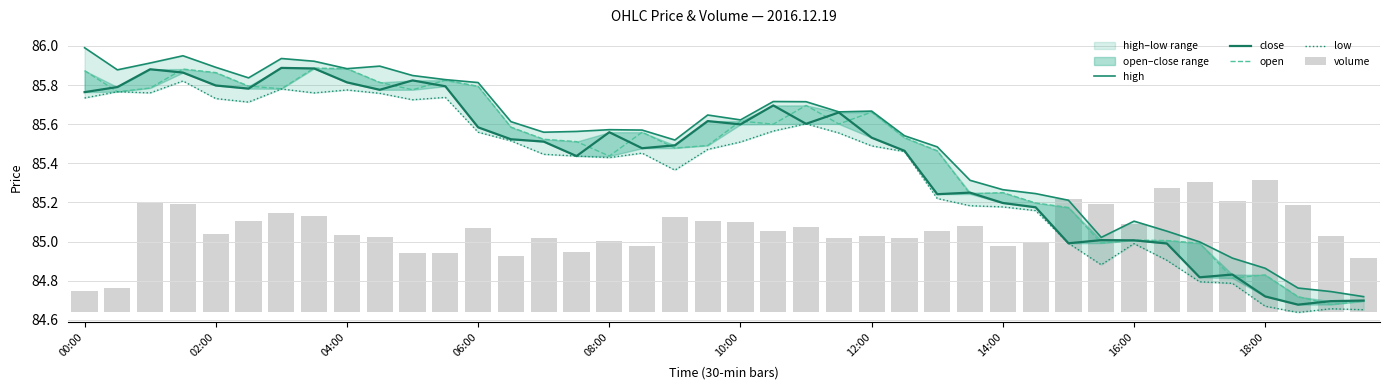

Between 24 and 17, which is larger?

24